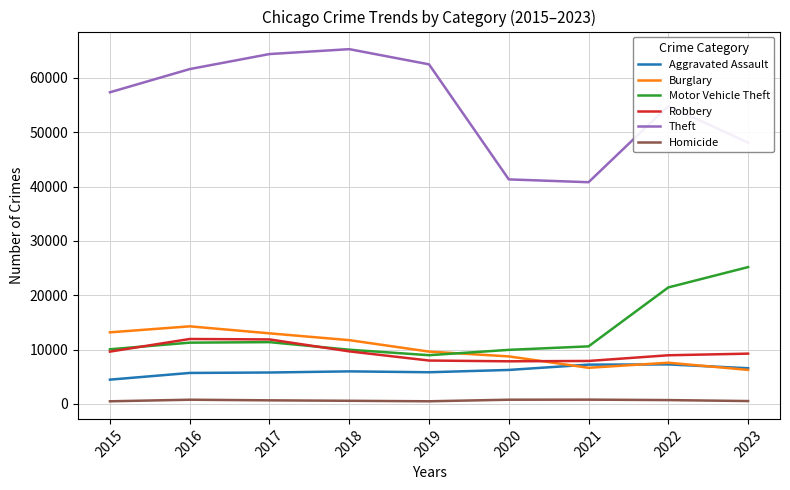

What is the smallest value displayed?

496